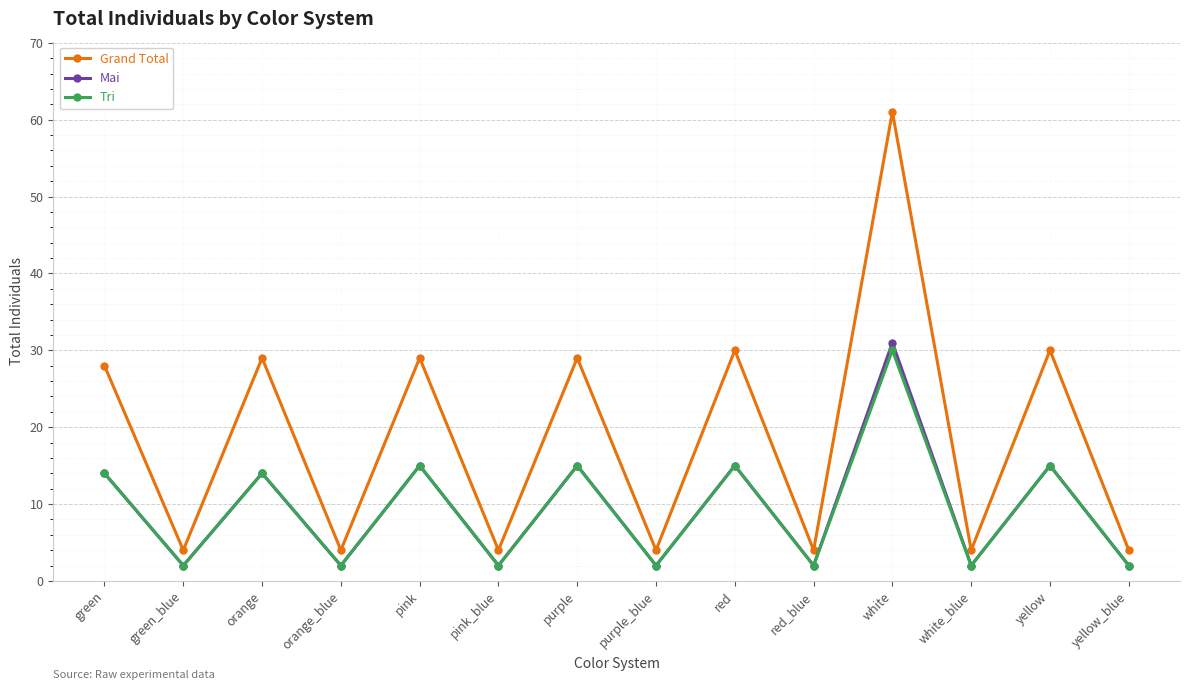

True or false: Grand Total and Tri intersect in this chart.

False